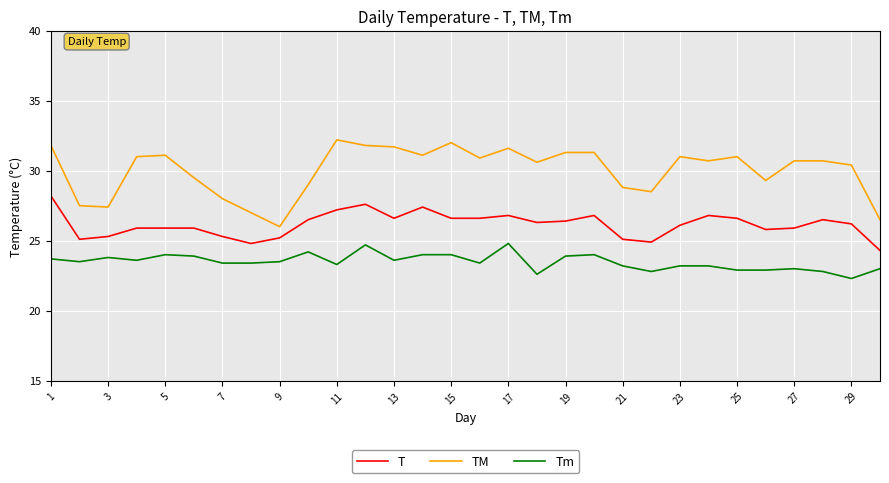

What is the lowest value of the TM series?

26.0